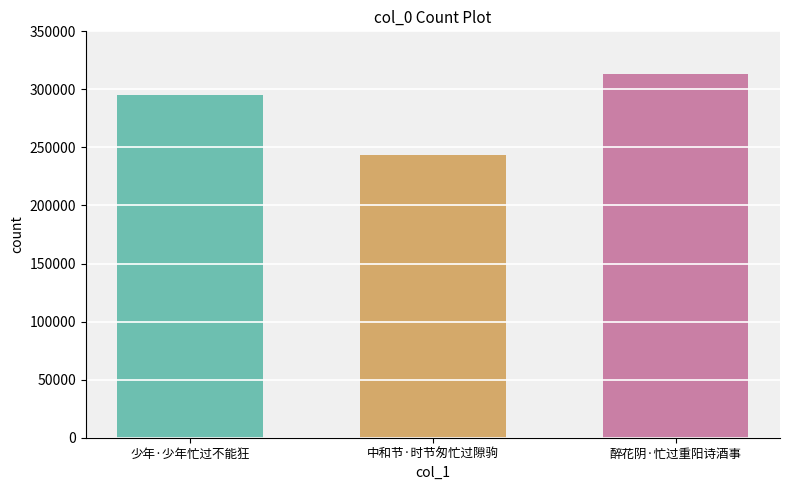

What is the difference between the values at 中和节·时节匆忙过隙驹 and 少年·少年忙过不能狂?

52353